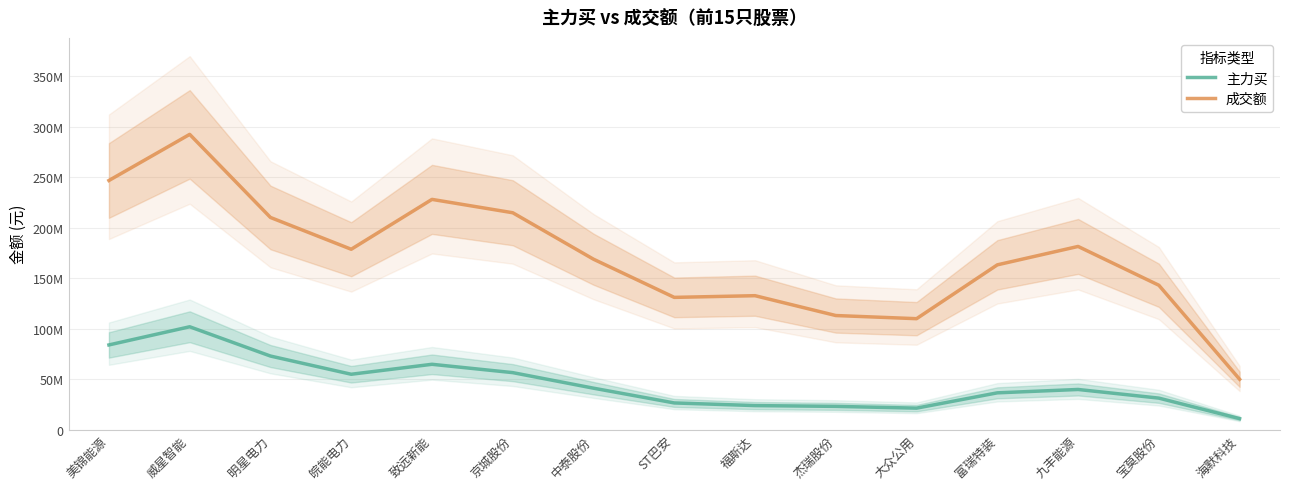

What is the approximate value of 主力买 at 威星智能?

101863500.7